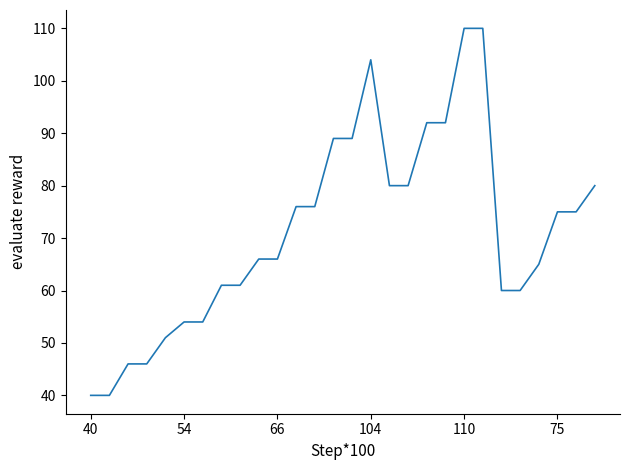

What is the difference between the second highest and minimum values?

70